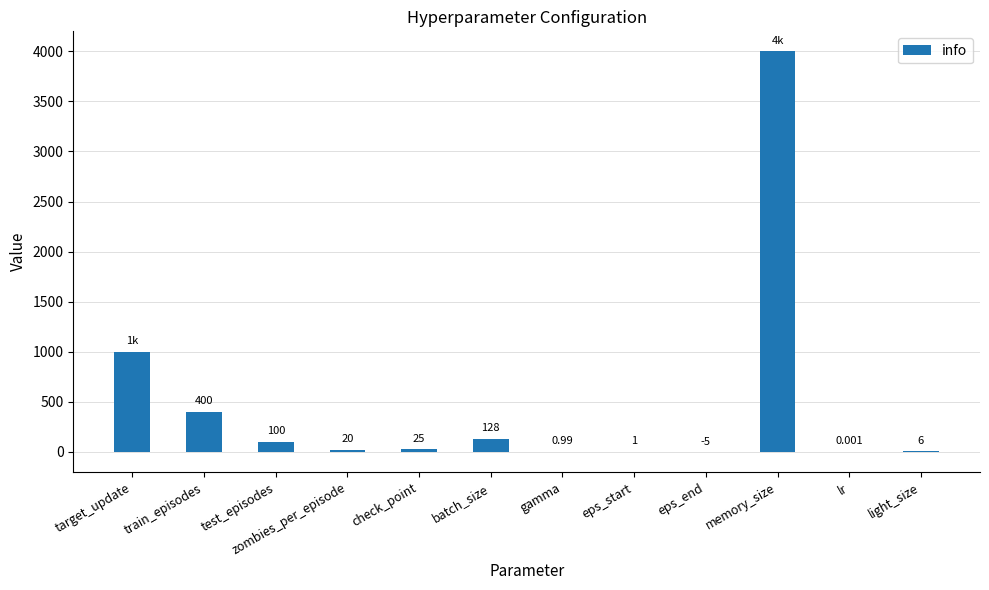

Which has a higher value, check_point or train_episodes?

train_episodes